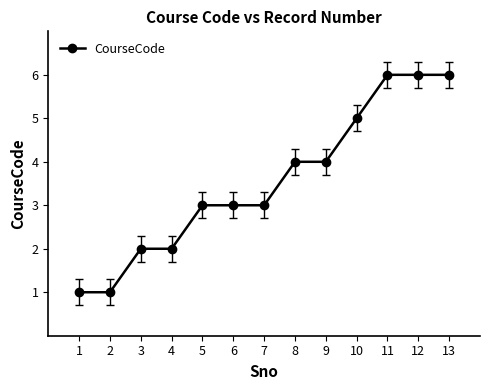

The value at 4 is 3. True or false?

False